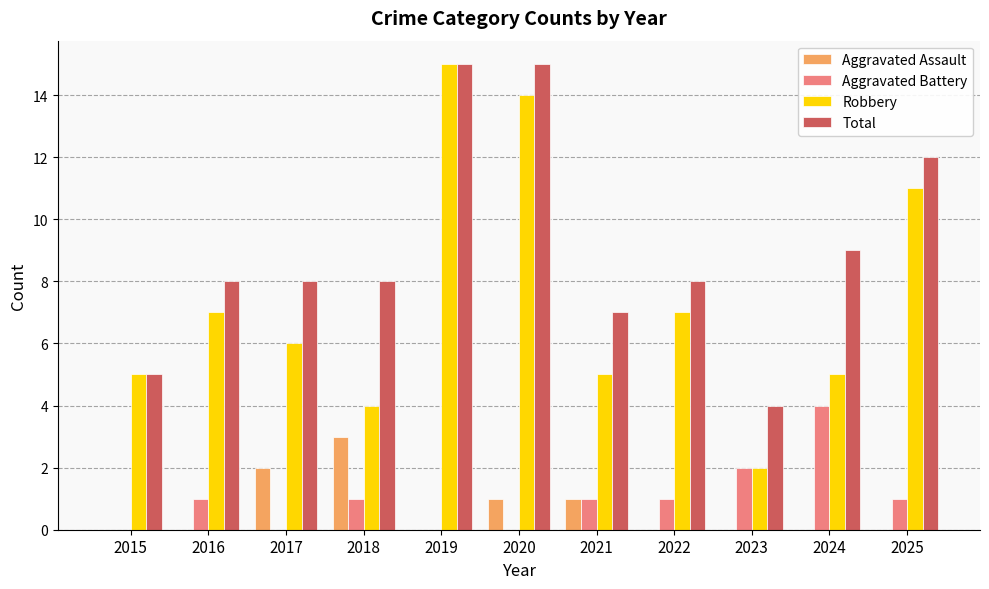

Reading right to left, extract all data points from this chart.

Aggravated Assault: 0	0	0	0	1	1	0	3	2	0	0
Aggravated Battery: 1	4	2	1	1	0	0	1	0	1	0
Robbery: 11	5	2	7	5	14	15	4	6	7	5
Total: 12	9	4	8	7	15	15	8	8	8	5